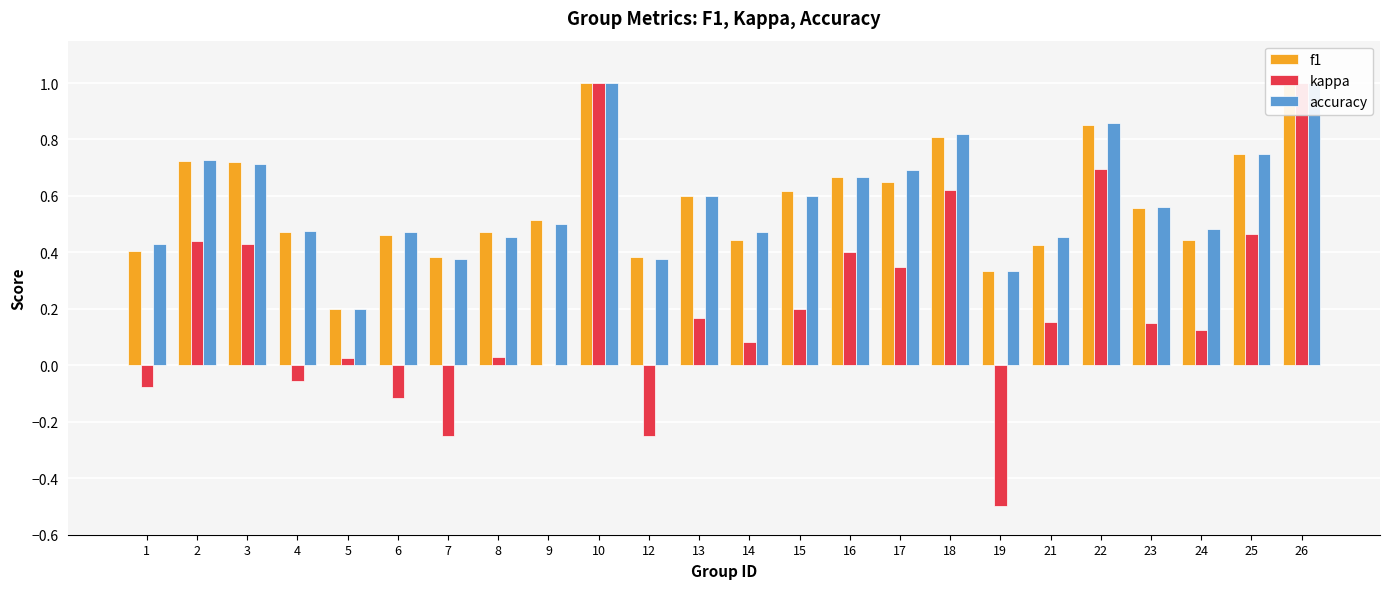

What is the highest value of the f1 series?

1.0